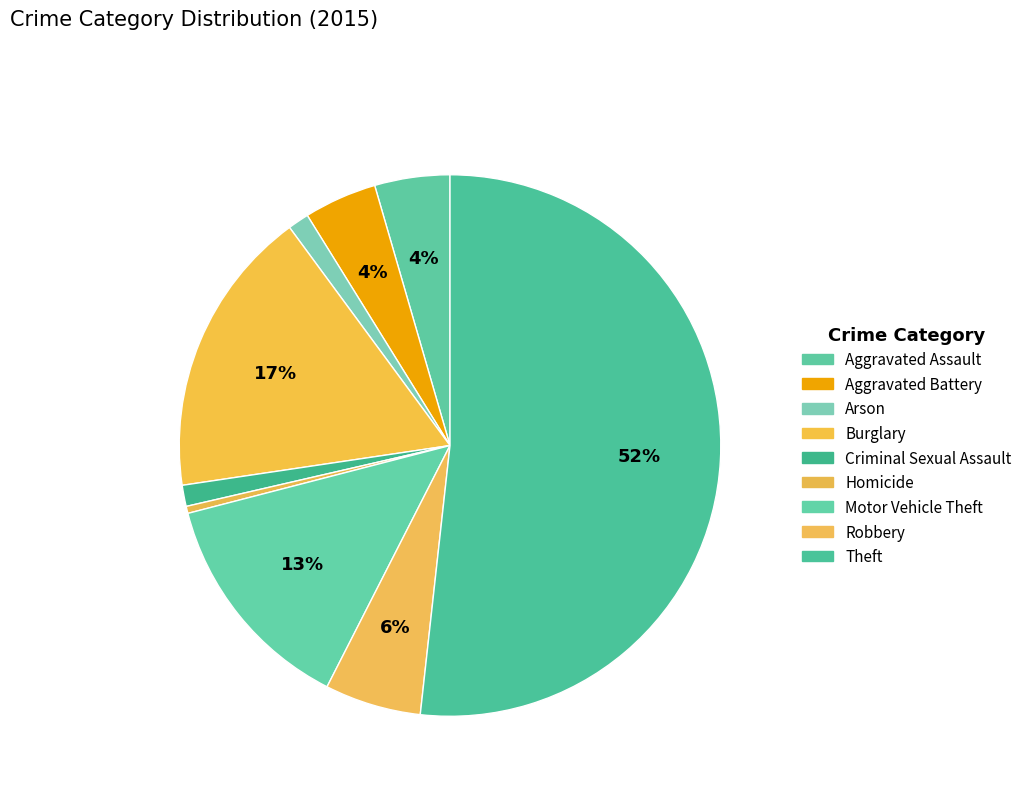

Rank the categories by value from highest to lowest.

Theft, Burglary, Motor Vehicle Theft, Robbery, Aggravated Assault, Aggravated Battery, Arson, Criminal Sexual Assault, Homicide